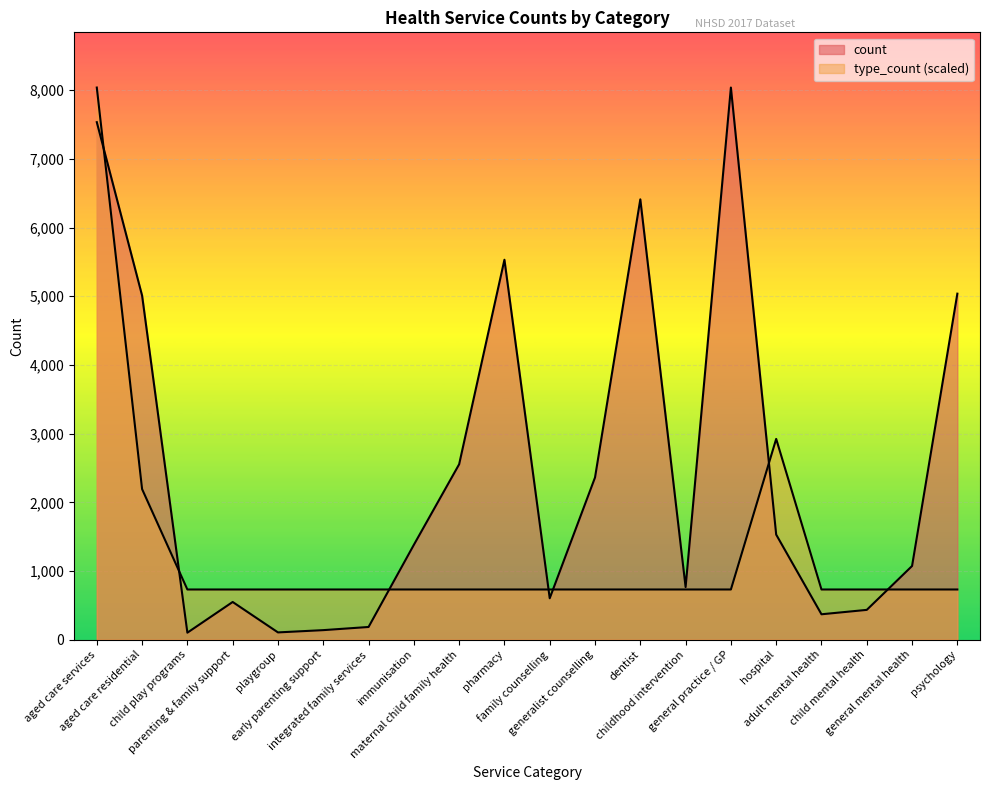

How many lines are shown in the chart?

2